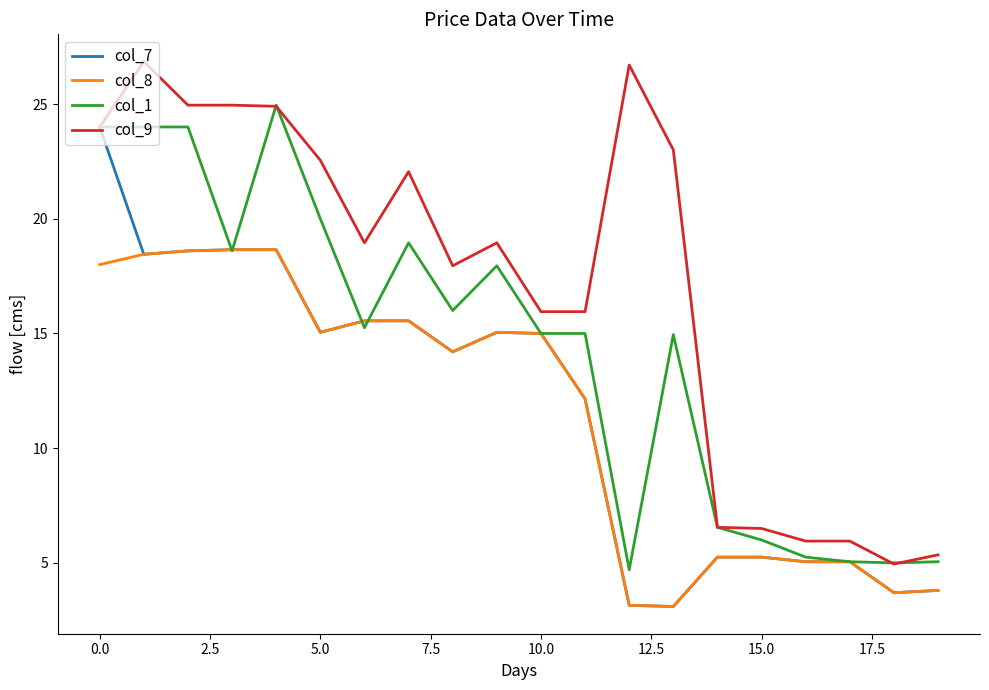

What is the greatest value displayed?

26.9